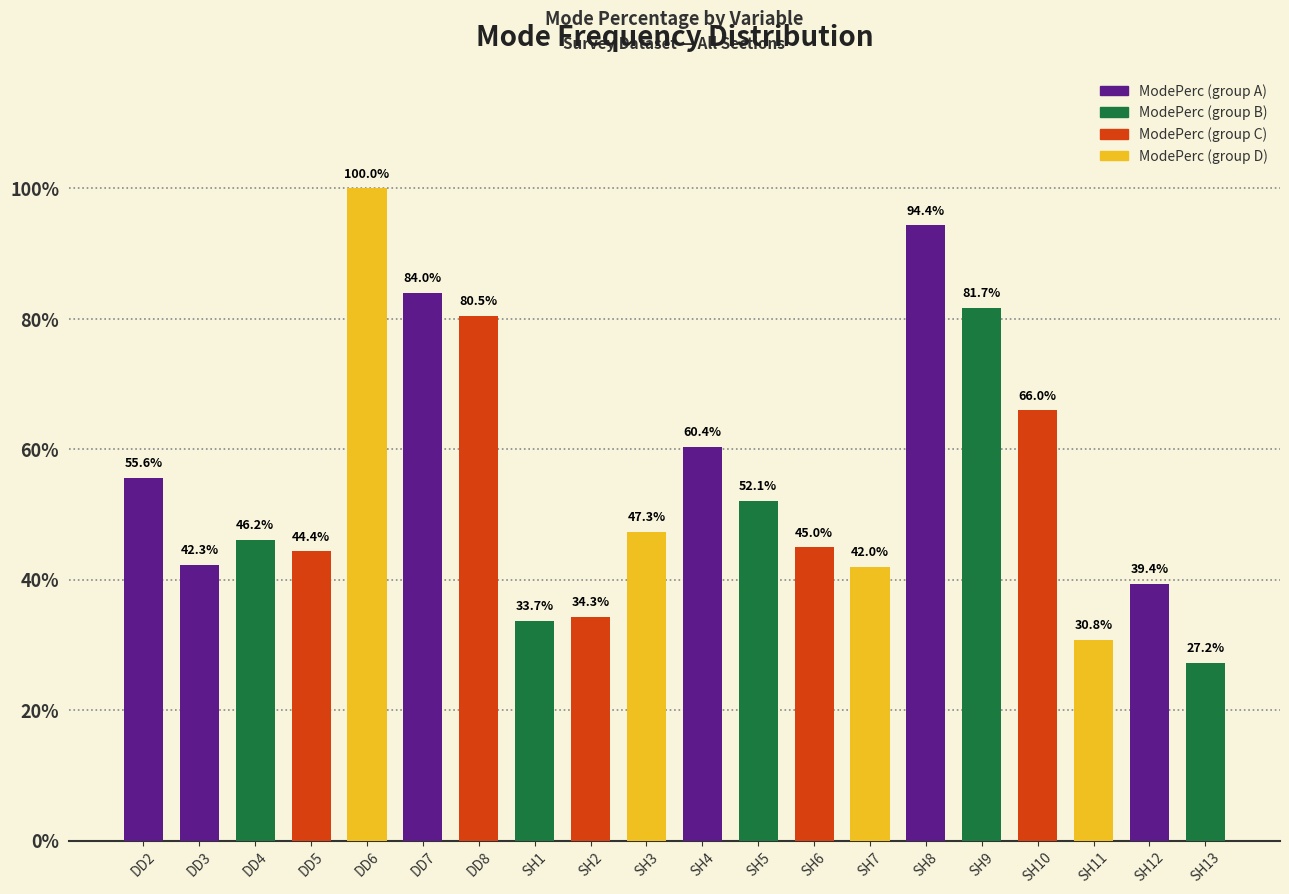

True or false: the data shows 1.3 at SH9.

False